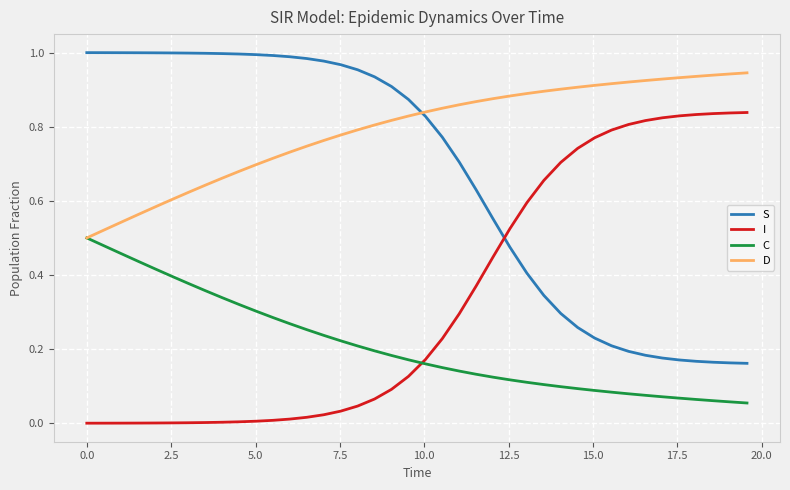

Which series has the largest total across all categories?

D